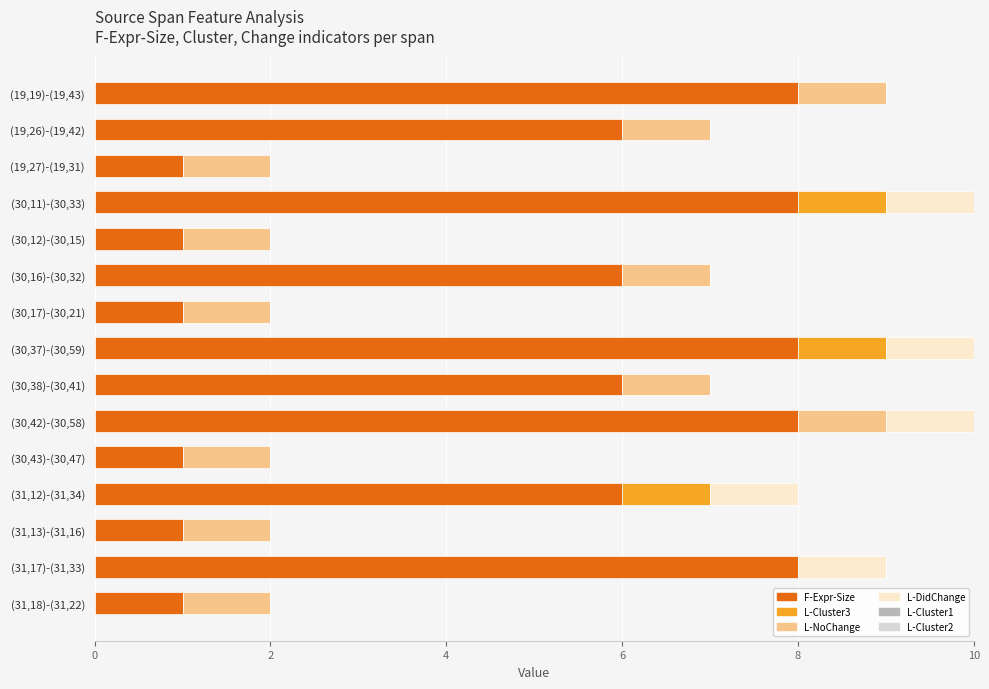

Is it true that F-Expr-Size equals 6 at (31,12)-(31,34)?

True